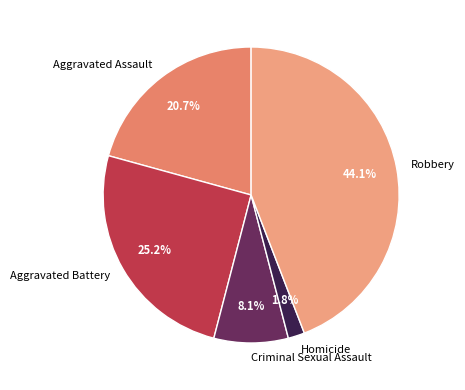

What is the ratio of the value at Robbery to the value at Criminal Sexual Assault?

5.4